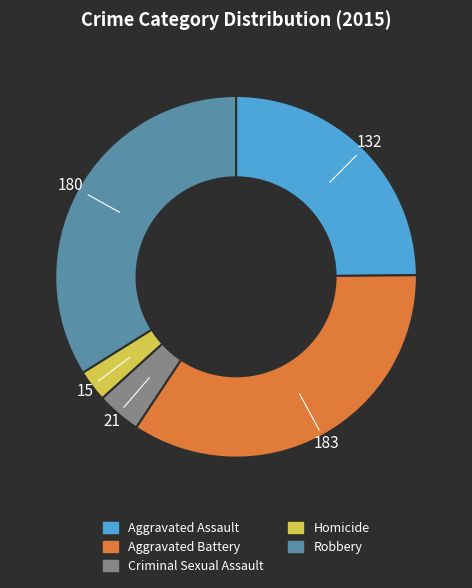

Which has a higher value, Criminal Sexual Assault or Aggravated Assault?

Aggravated Assault